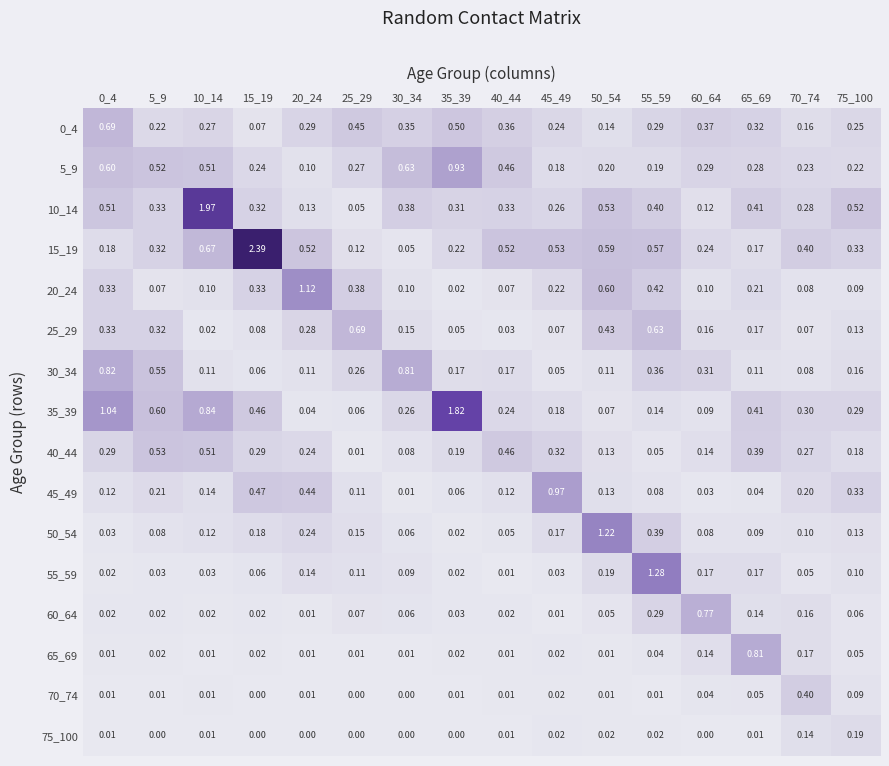

At which category is the sum across all series the highest?

10_14